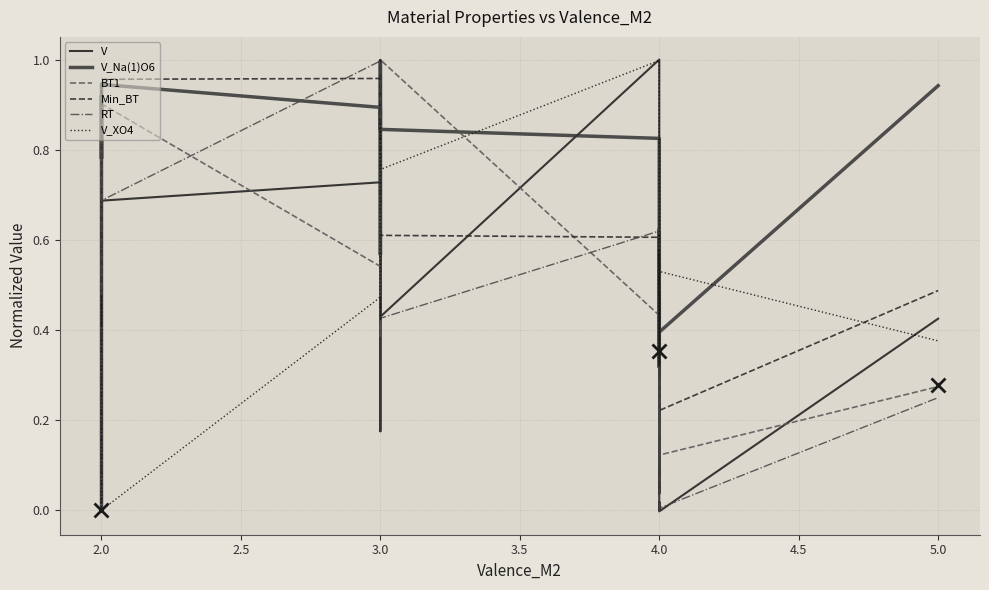

What is the highest value of the V series?

1.0